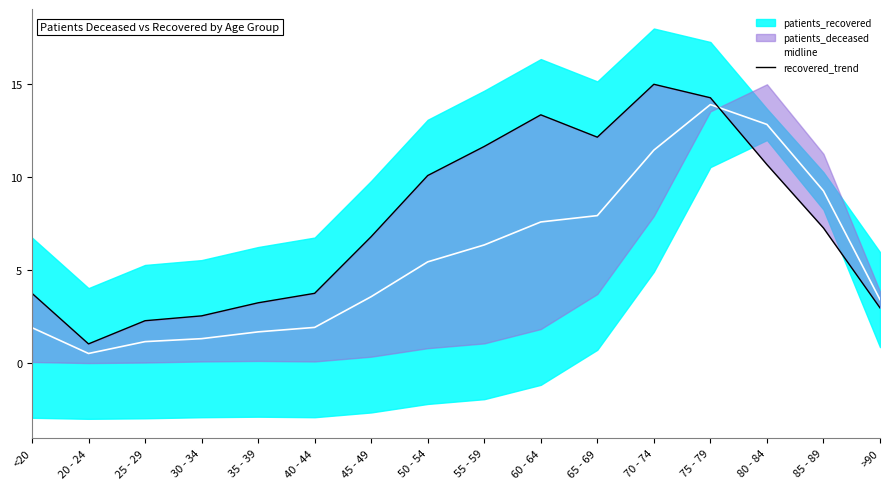

The midline series shows 1.7 at 35 - 39. True or false?

True